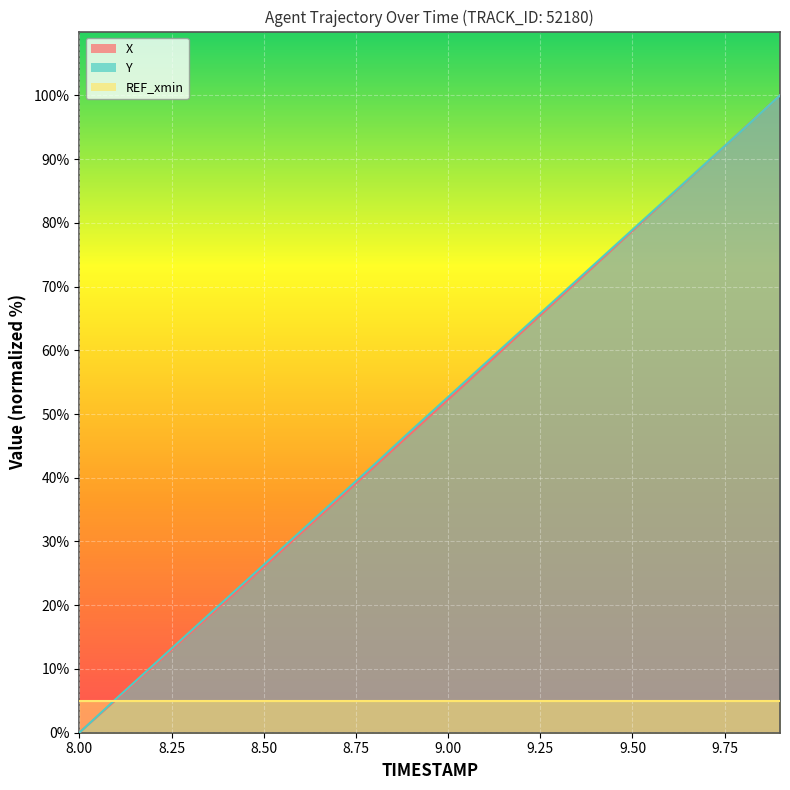

List the labels in order of X value, largest first.

9.9, 9.8, 9.7, 9.6, 9.5, 9.4, 9.3, 9.2, 9.1, 9.0, 8.9, 8.8, 8.7, 8.6, 8.5, 8.4, 8.3, 8.2, 8.1, 8.0